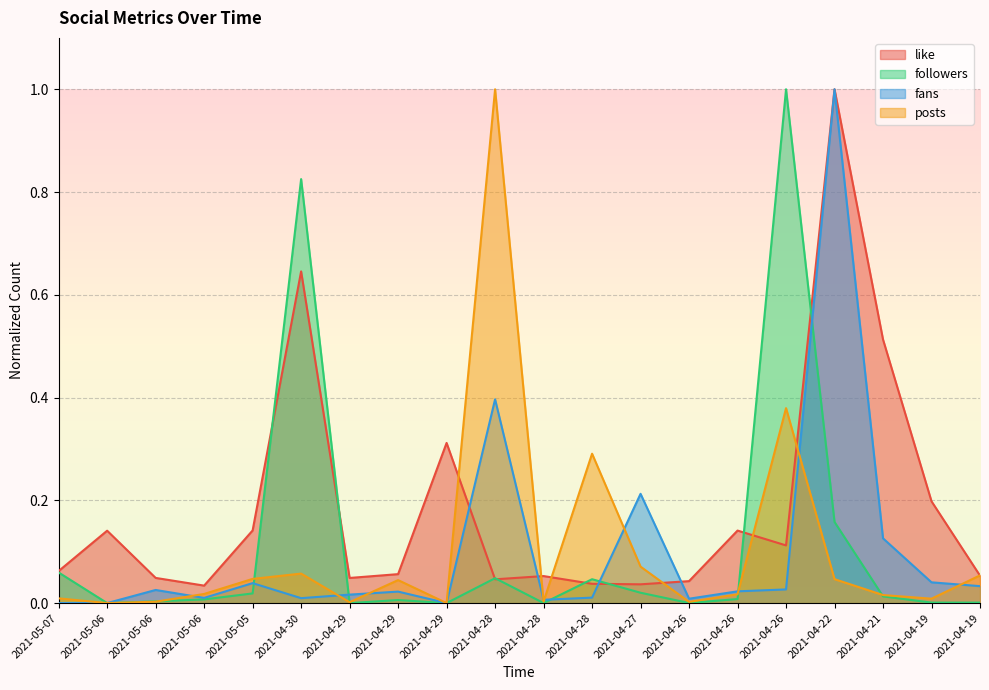

Which category has the lowest value in the followers series?

2021-05-06